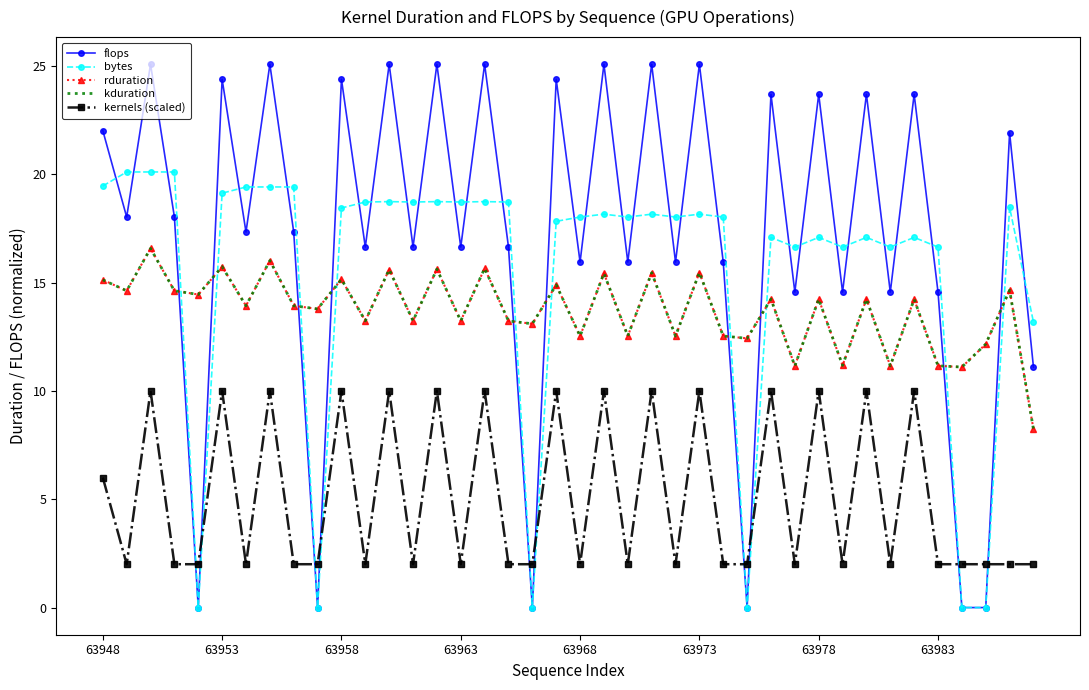

Does the chart have visible grid lines?

No